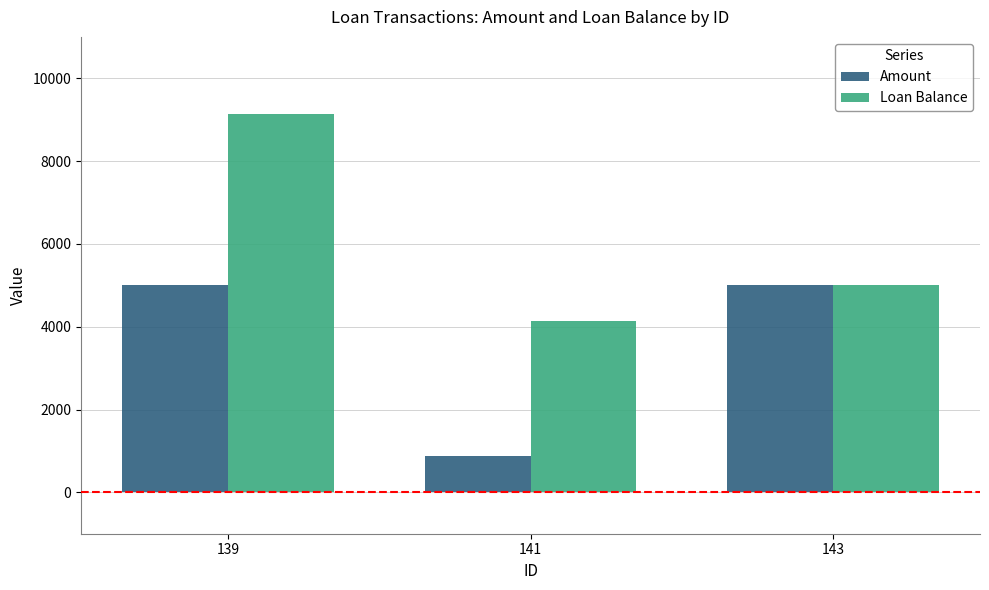

How many bars are there in total?

6